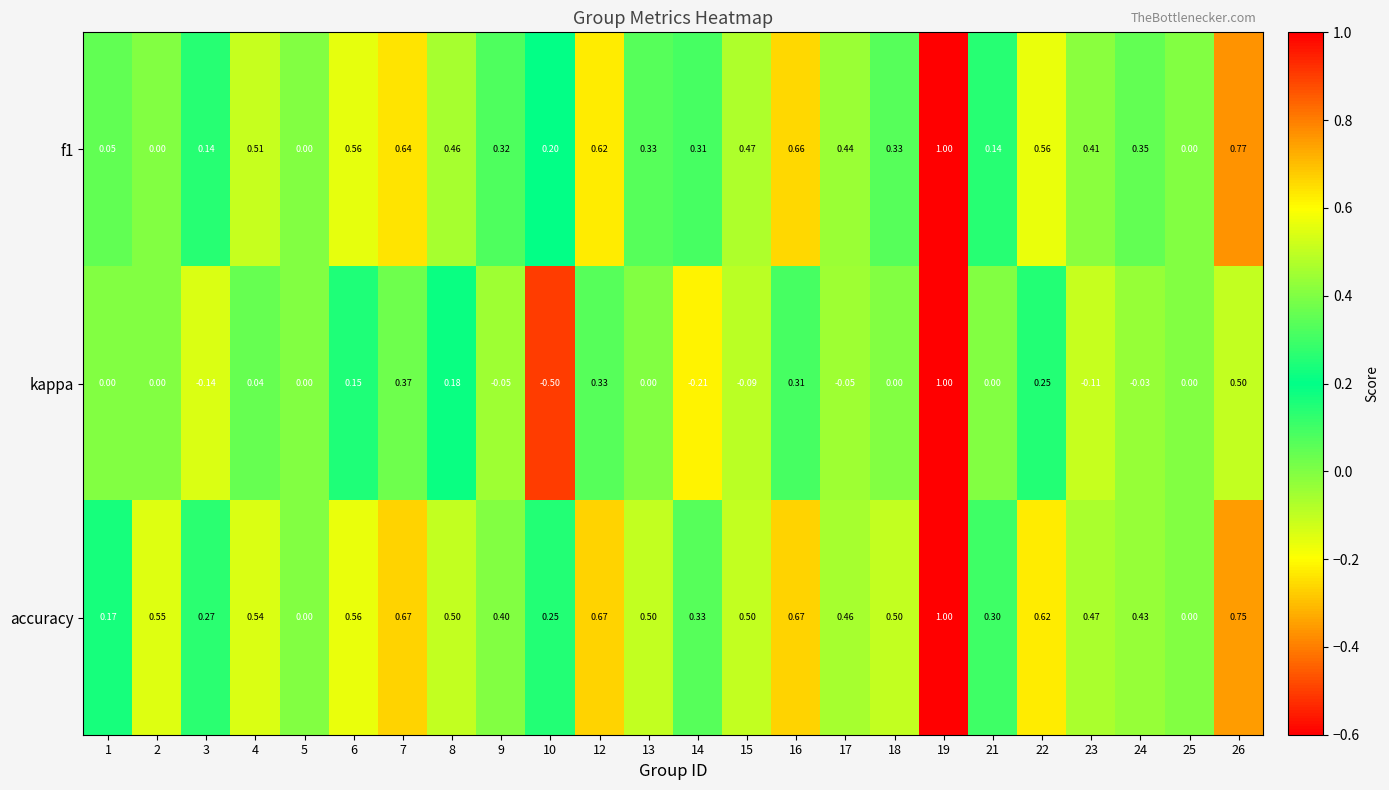

Which series has the largest total across all categories?

accuracy